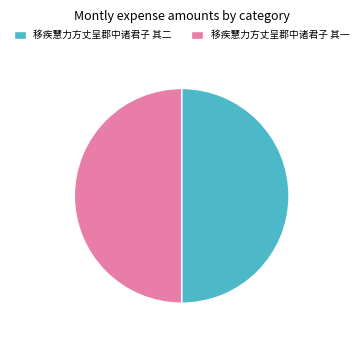

The 移疾慧力方丈呈郡中诸君子 其二 slice represents 44% of the pie. True or false?

False